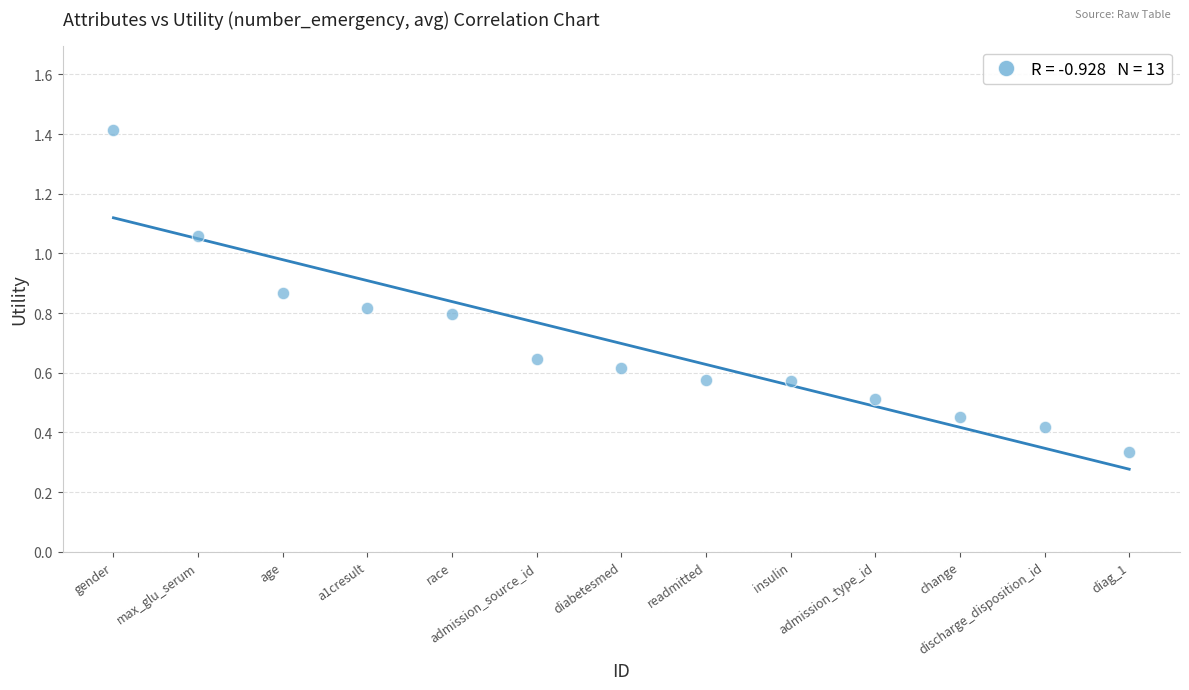

What is the range of X values (max minus min)?

12.0